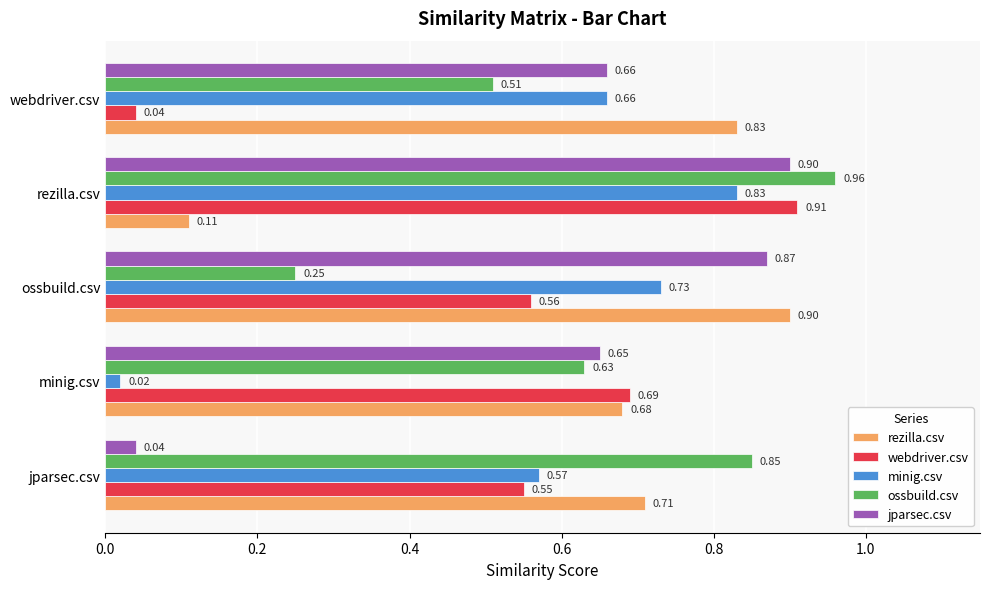

What is the total value across all series at rezilla.csv?

3.7